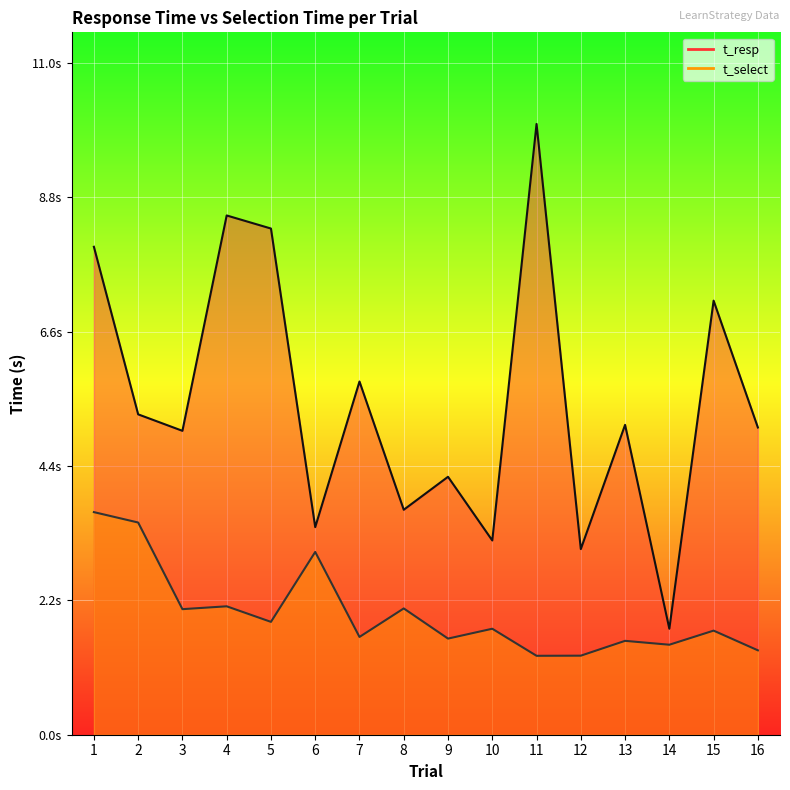

True or false: t_resp has a value of 7.1 at 9.

False